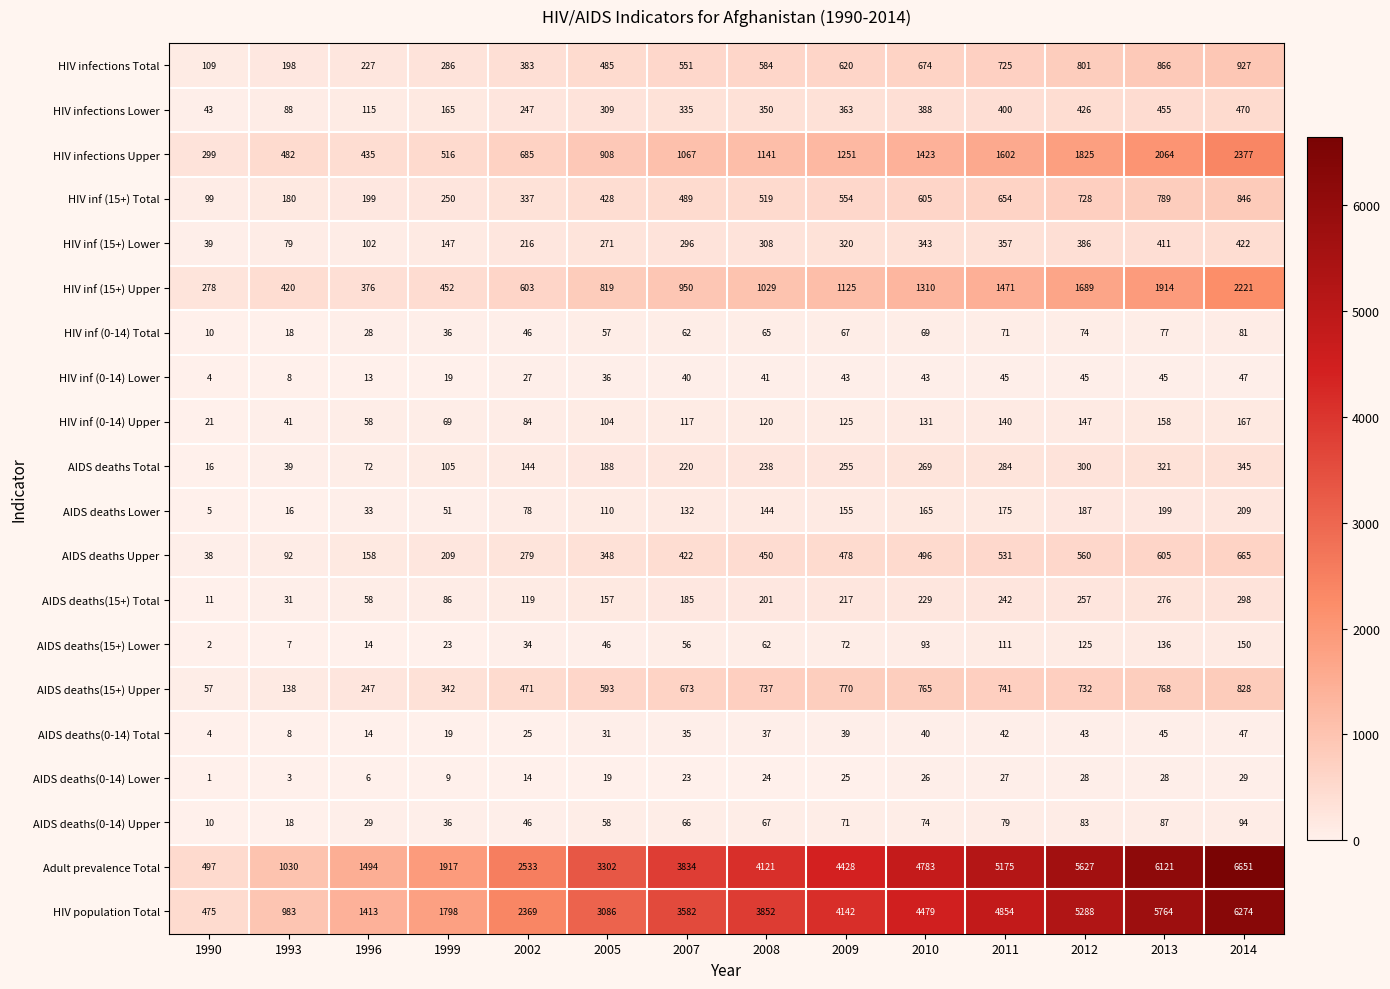

What is the greatest value displayed?

6651